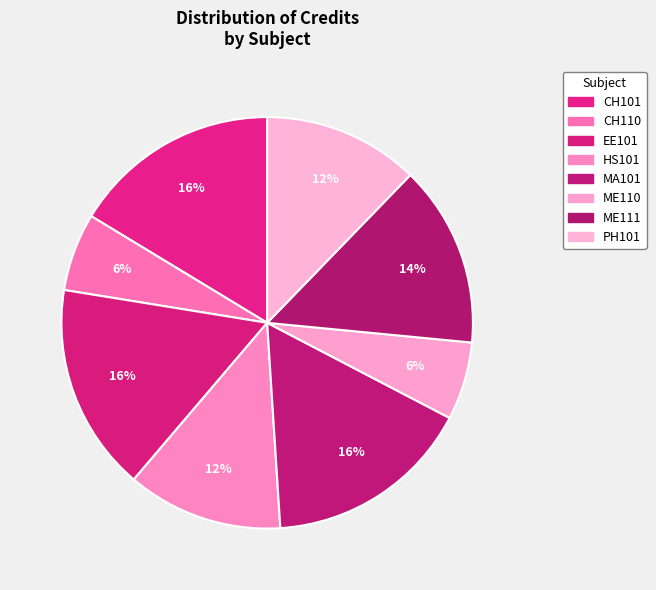

What is the change in value from CH101 to ME111?

-1